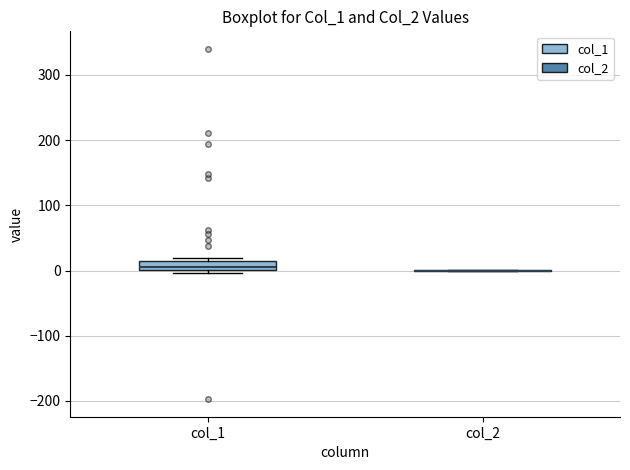

Where is the lower edge of the box for col_1 on the y-axis? The values are not printed on the chart, so give them approximately, as read against the axis.

0